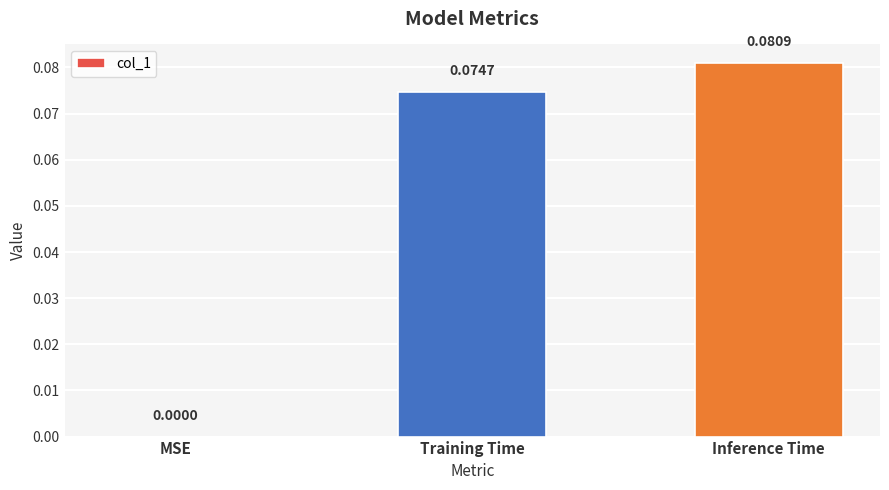

Where is the data nearest to the value 0?

MSE